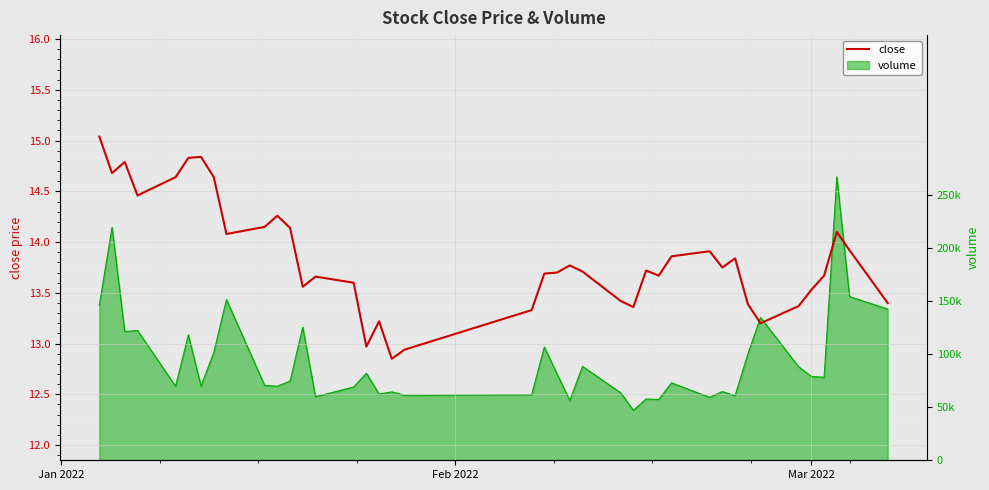

True or false: the data shows 6.7 at 17.

False